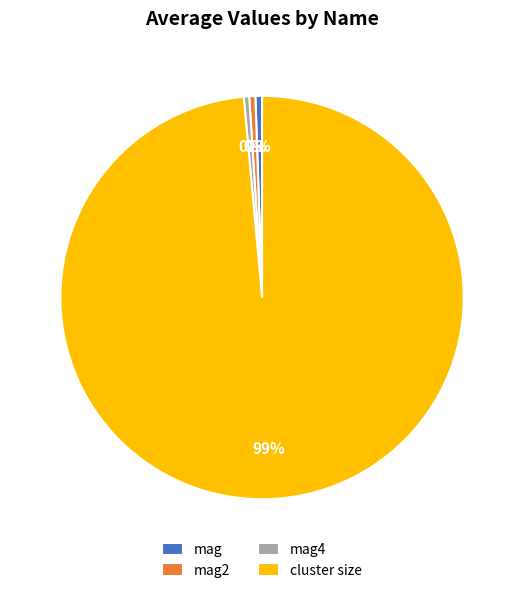

Between mag and cluster size, which is larger?

cluster size